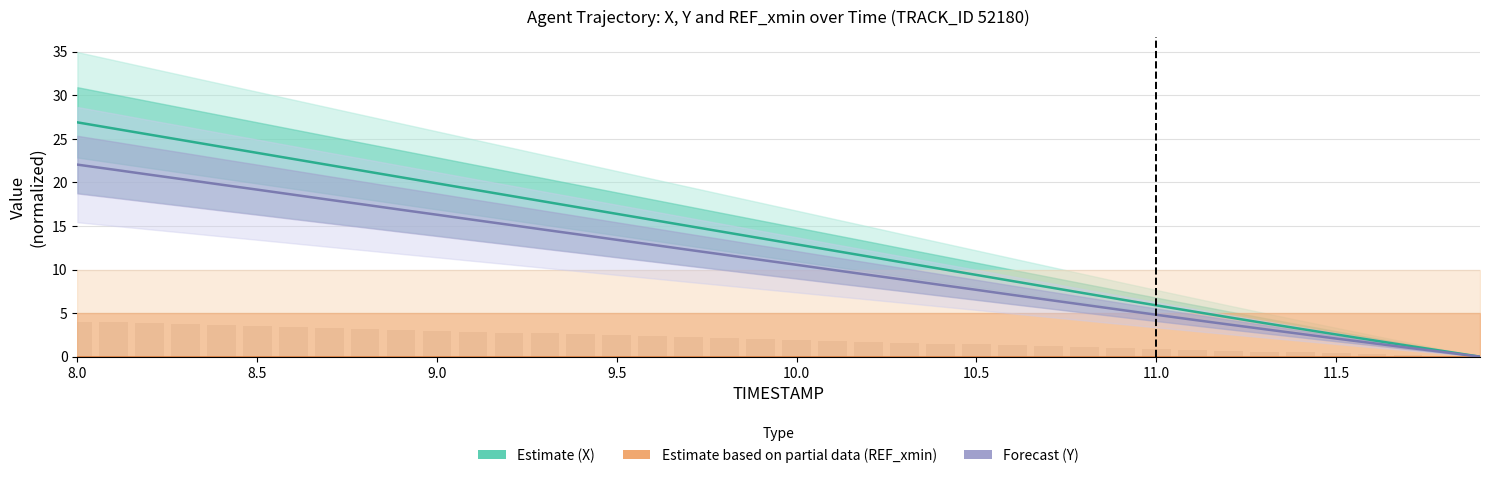

What is the difference between the Estimate (X) values at 11.5 and 10.0?

10.3